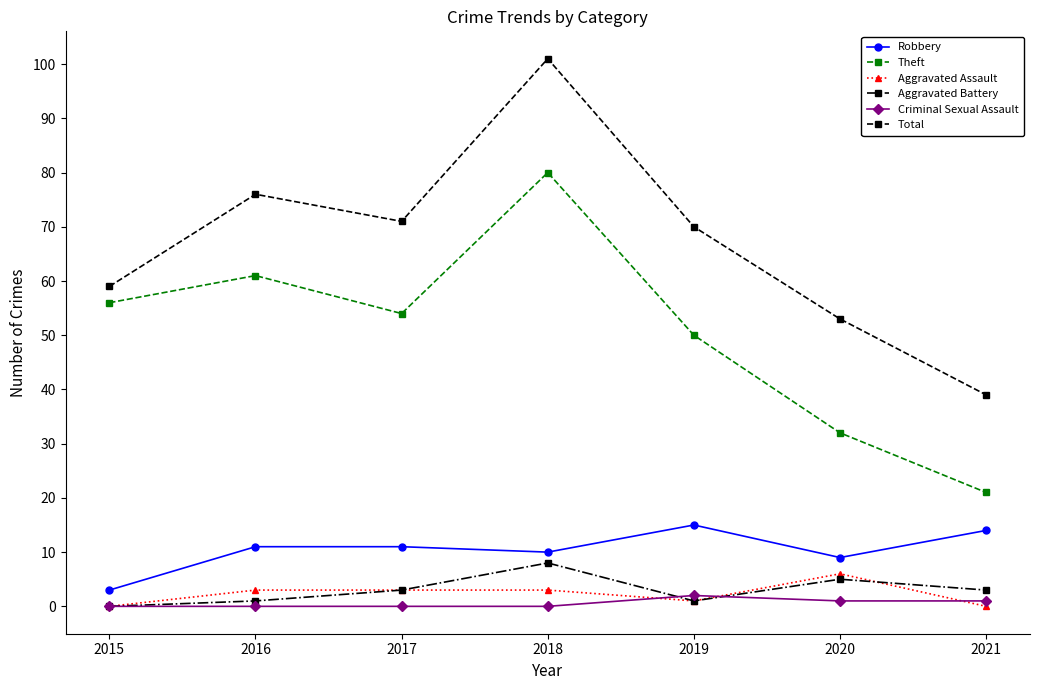

How many data points in Theft are less than 54?

3